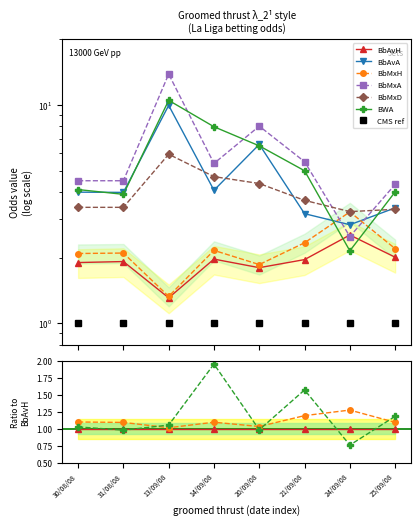

What is the difference between the second highest and second lowest values in the BbMxH series?

0.5